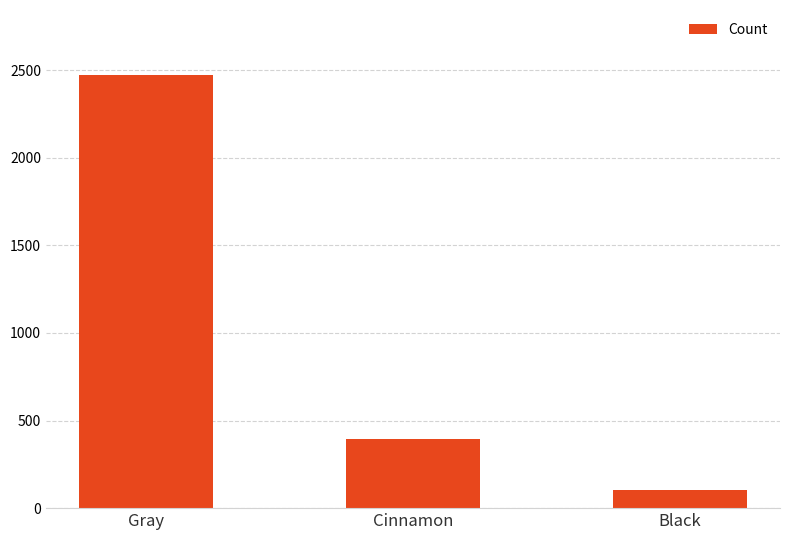

The value at Black is 103. True or false?

True